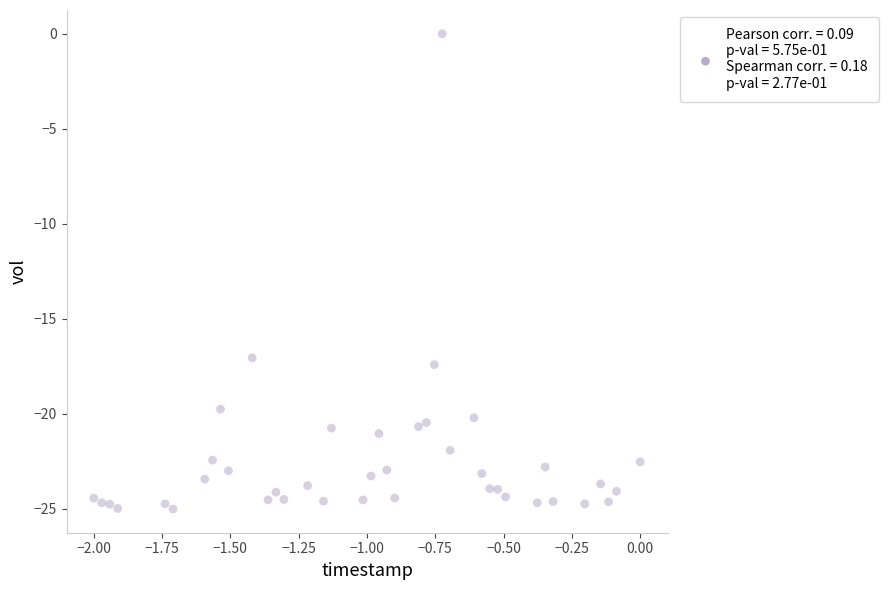

What is the range of Y values (max minus min)?

25.0